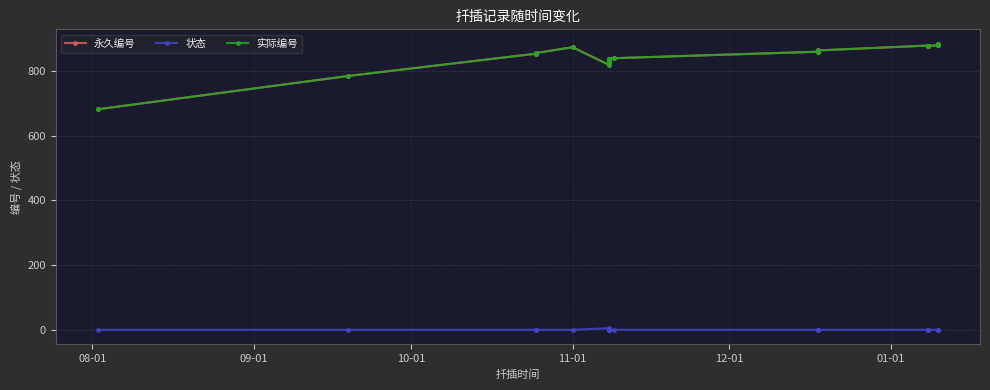

What is the highest value of the 实际编号 series?

885